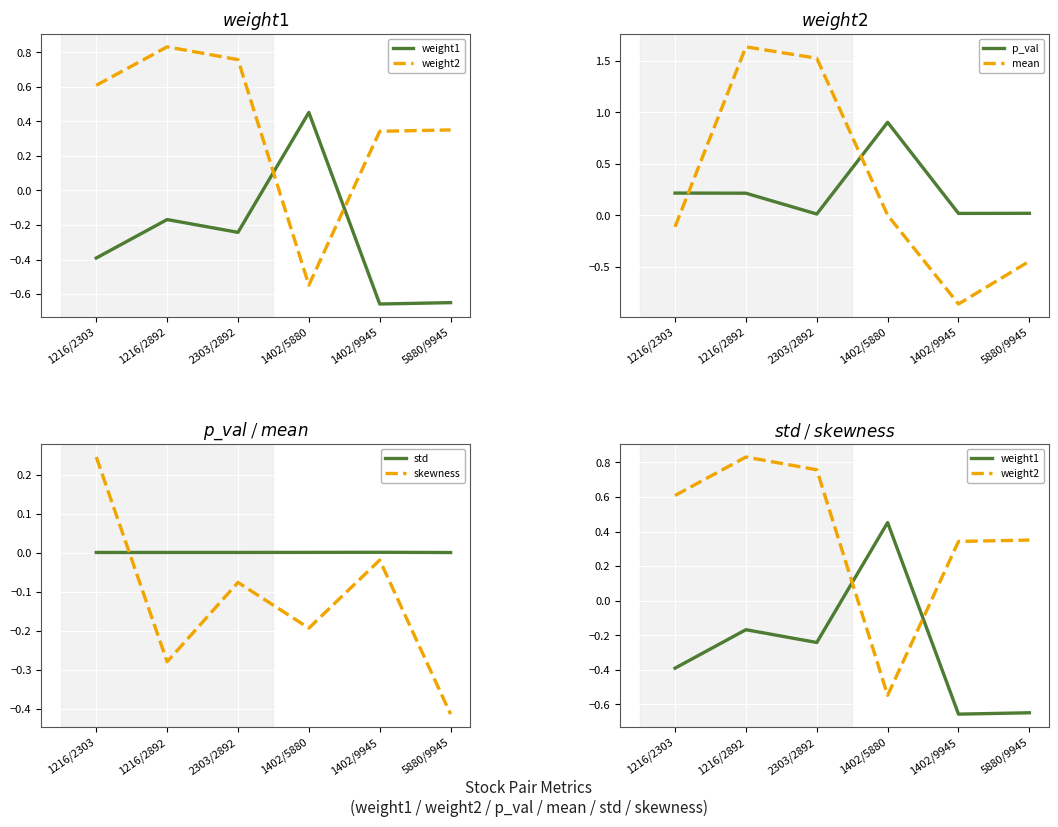

What is the total value across all series at 2303/2892?

2.0